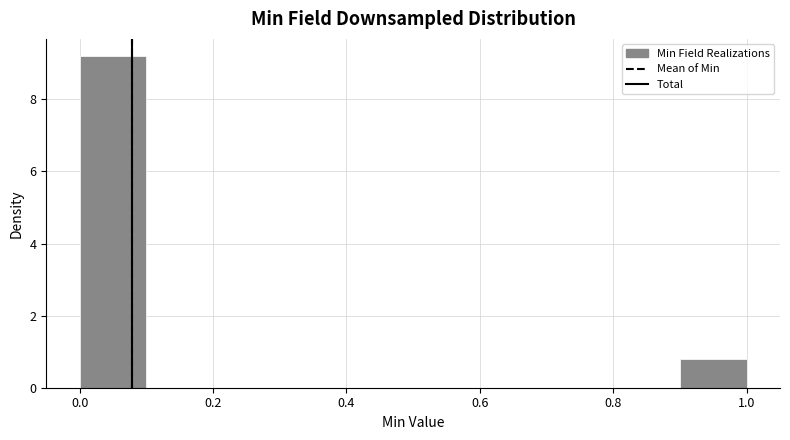

Reading left to right, list every bar in this chart as the range it spans on the x-axis followed by its height. The values are not printed on the chart, so give them approximately, as read against the axis.

0.0 to 0.1: 9.2
0.1 to 0.2: 0
0.2 to 0.3: 0
0.3 to 0.4: 0
0.4 to 0.5: 0
0.5 to 0.6: 0
0.6 to 0.7: 0
0.7 to 0.8: 0
0.8 to 0.9: 0
0.9 to 1.0: 0.8